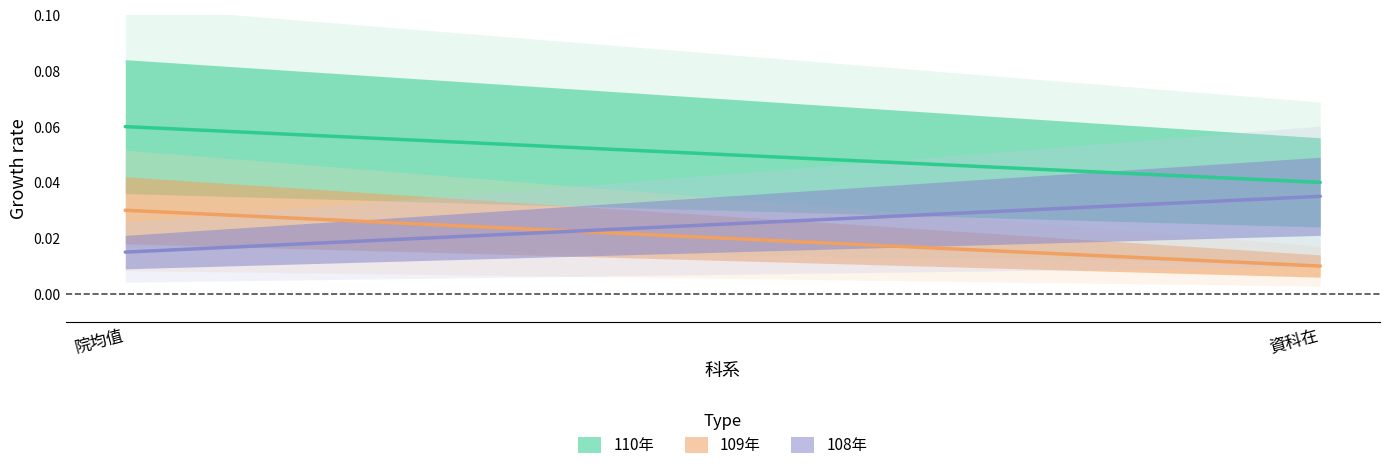

What is the maximum value shown in the chart?

0.1